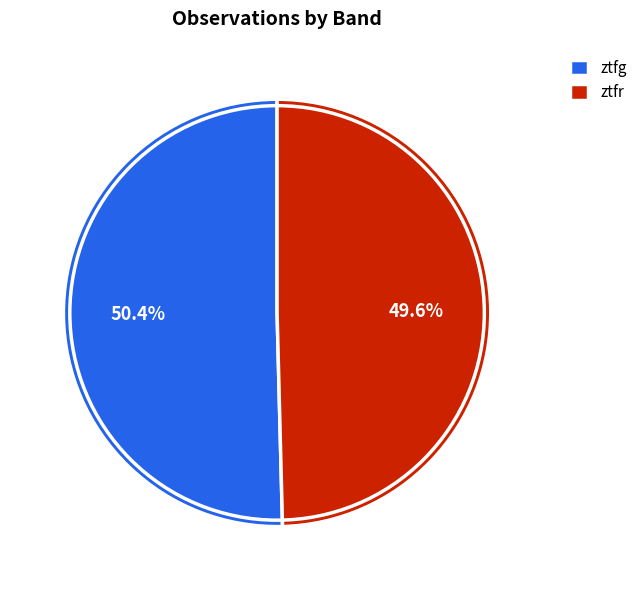

How many segments does this pie chart have?

2